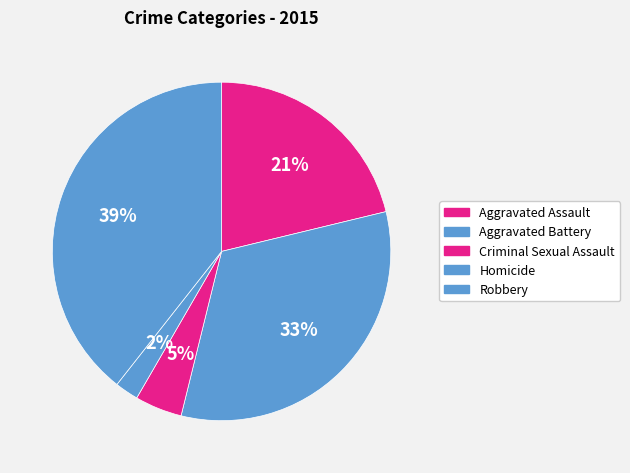

Which category has the biggest portion of the pie?

Robbery